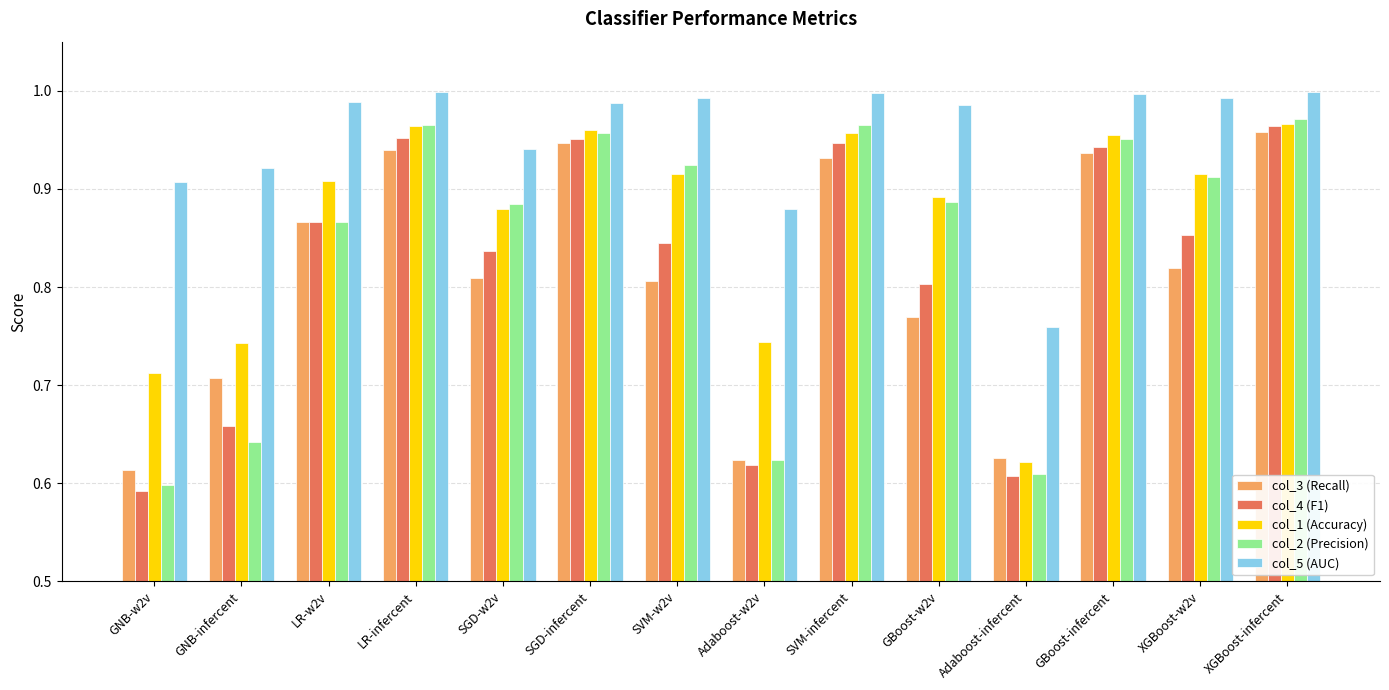

At which label is col_2 (Precision) closest to 0?

GNB-w2v